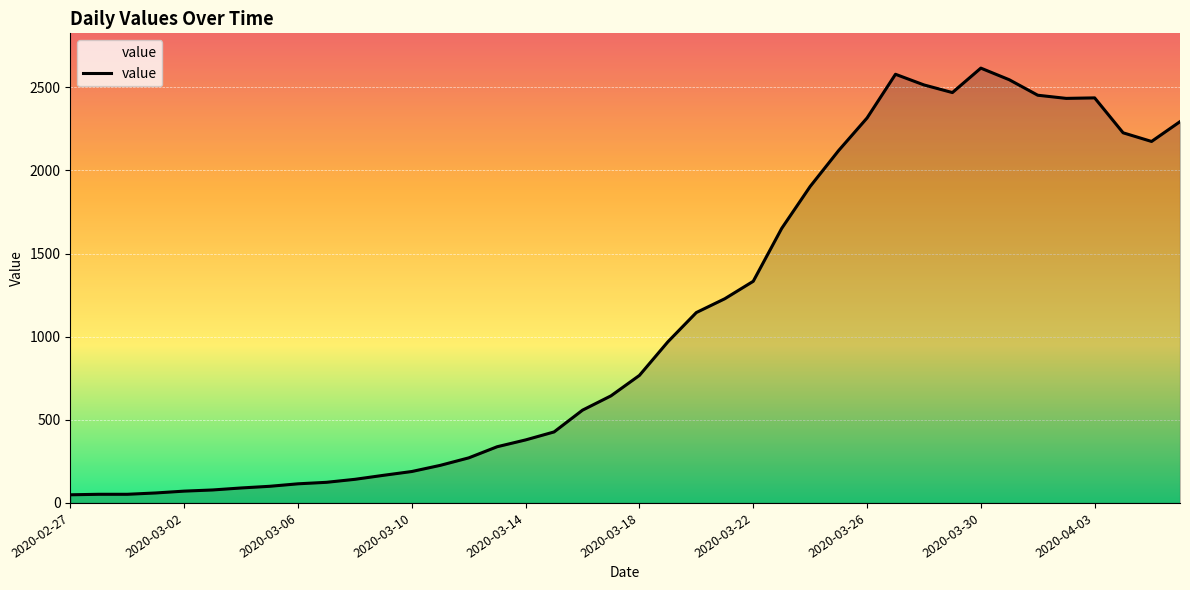

What is the difference between the maximum and minimum values?

2566